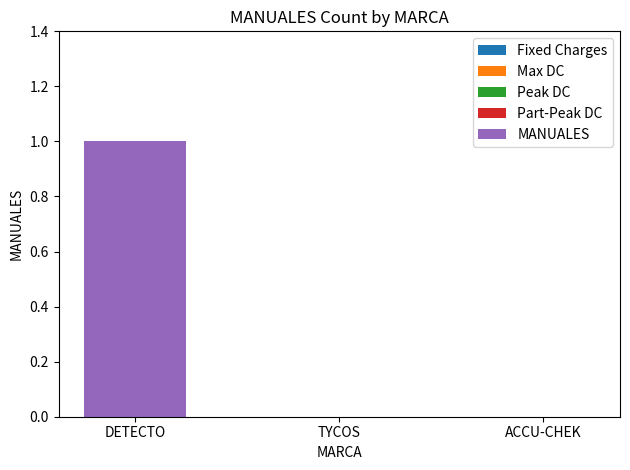

Which label corresponds to the largest value in the chart?

DETECTO